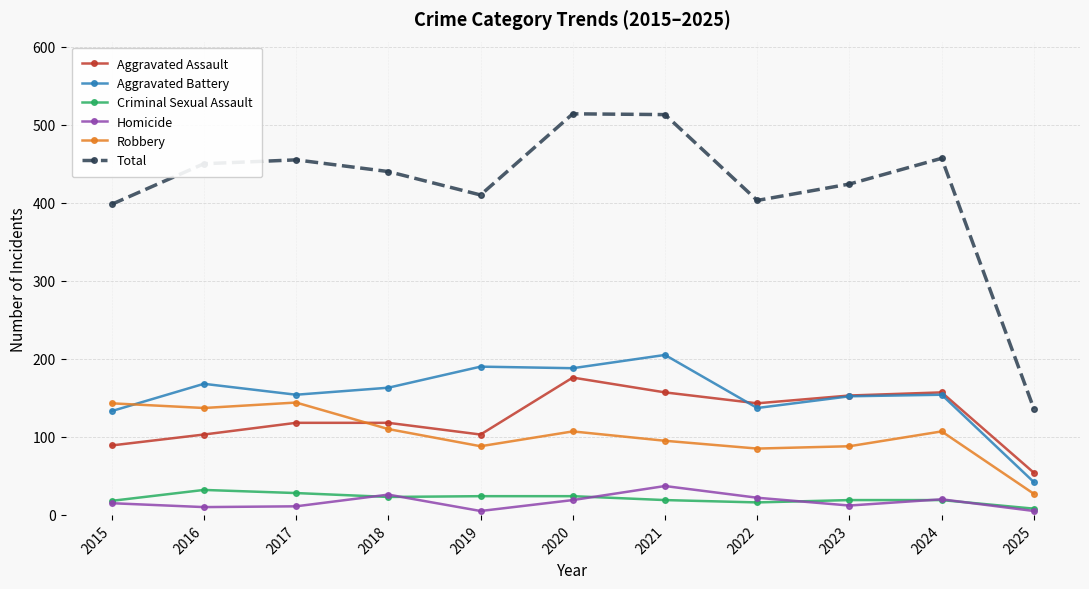

True or false: Total and Robbery cross at least once.

False